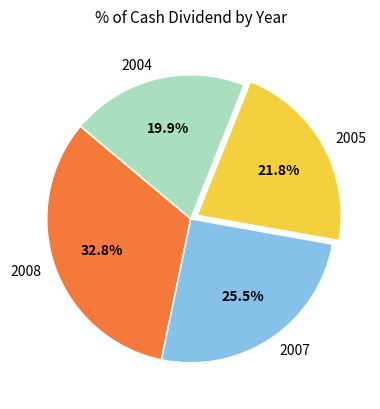

Does 2004 represent more than half of the total?

No